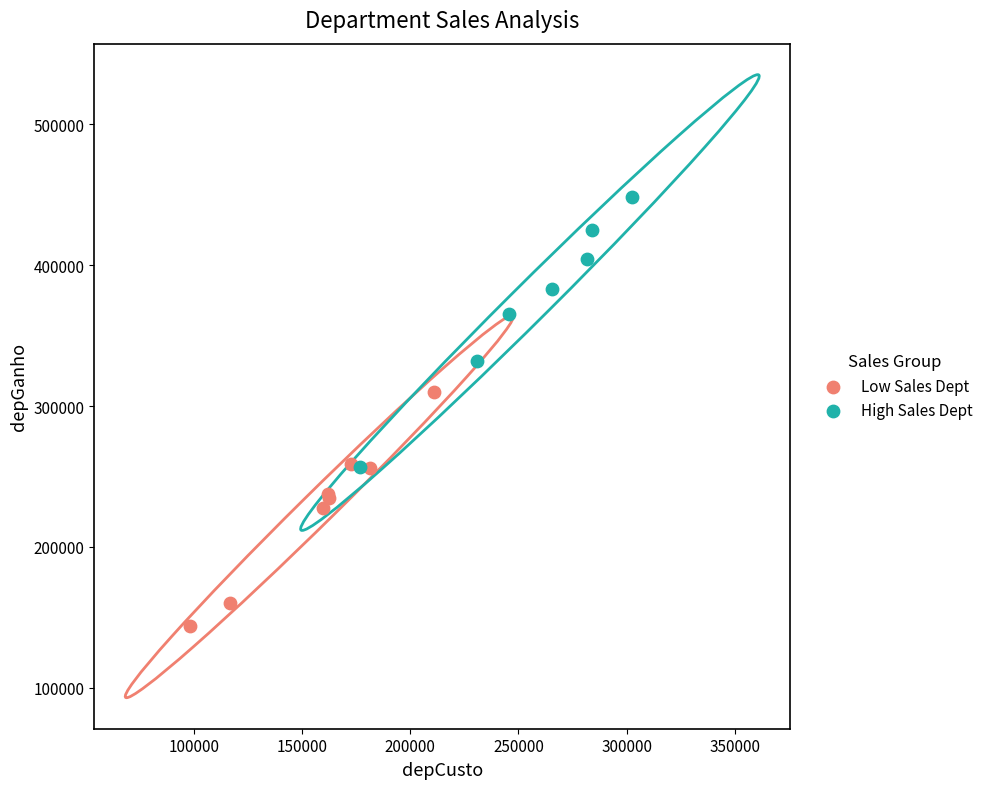

Which series contains the lowest Y value?

Low Sales Dept